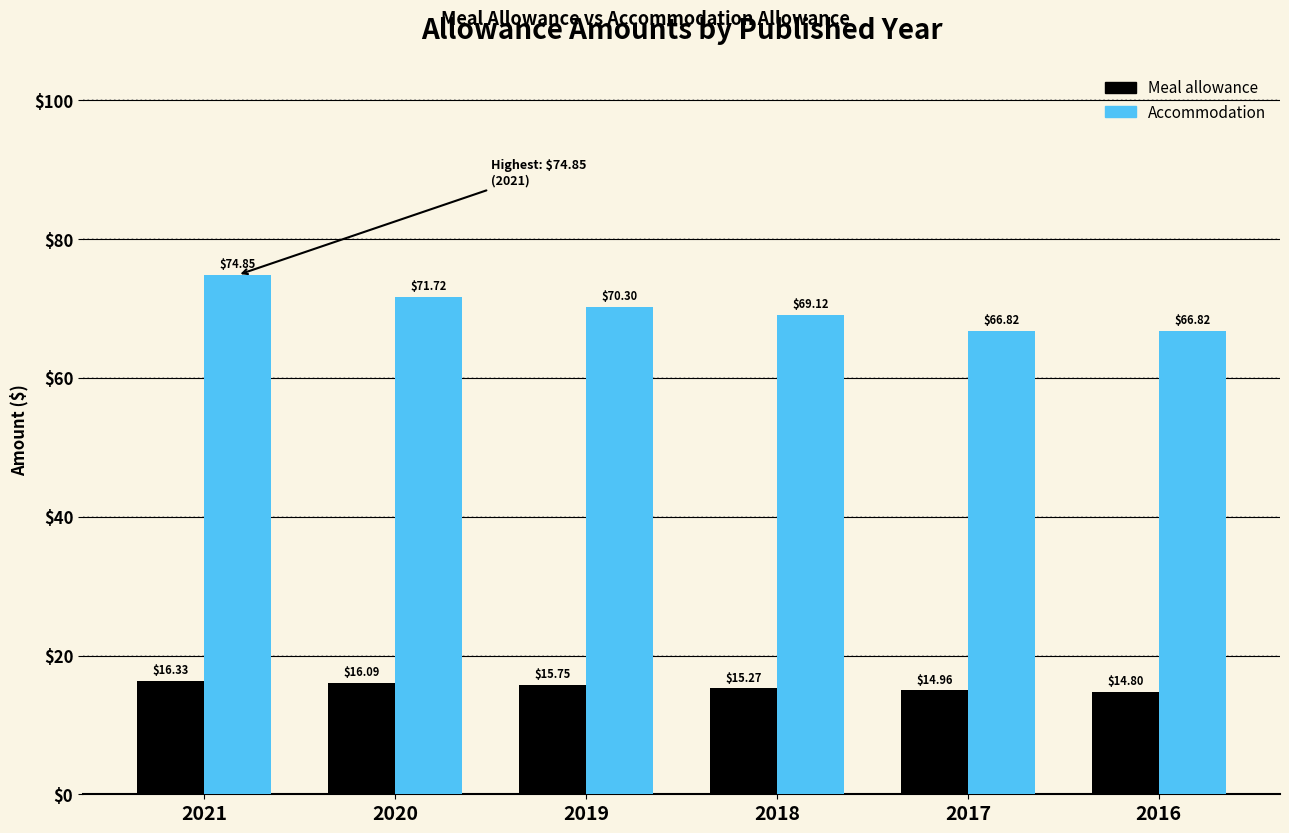

At which label does Meal allowance first exceed 15?

2021